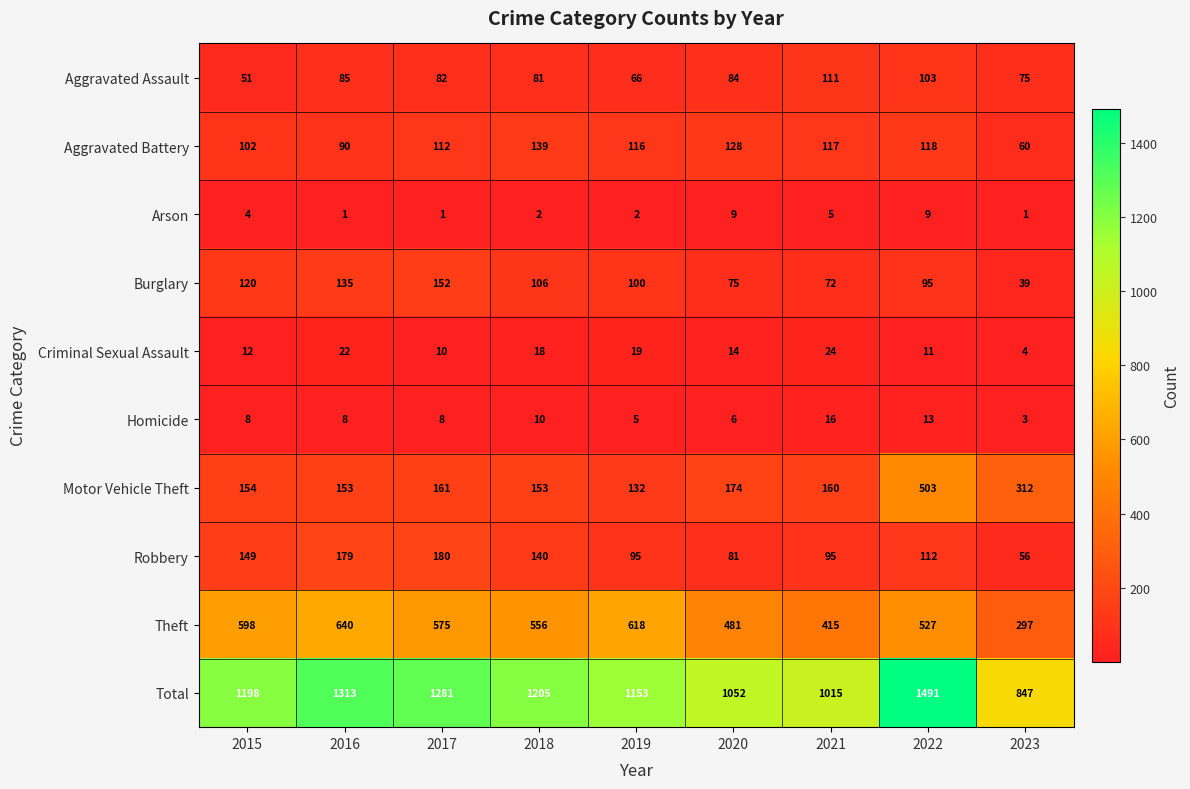

Rank the series by their maximum value, from lowest to highest.

Arson, Homicide, Criminal Sexual Assault, Aggravated Assault, Aggravated Battery, Burglary, Robbery, Motor Vehicle Theft, Theft, Total